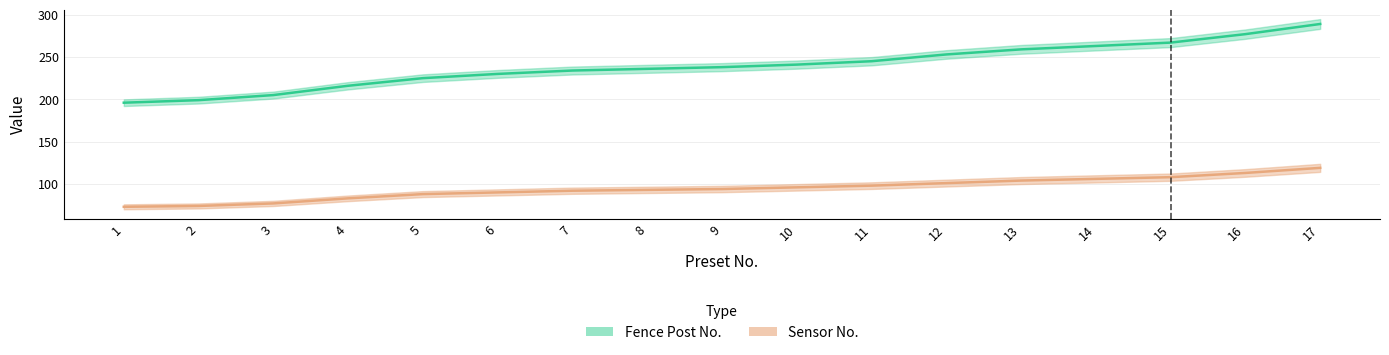

True or false: Sensor No. and Fence Post No. cross at least once.

False